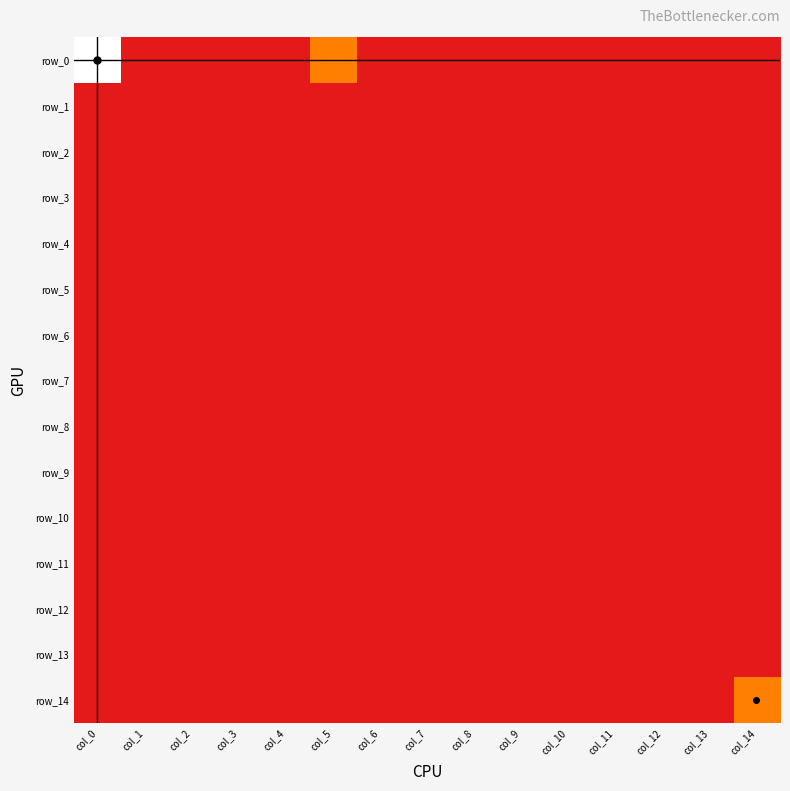

List the labels in order of row_6 value, smallest first.

col_0, col_1, col_2, col_3, col_4, col_5, col_6, col_7, col_8, col_9, col_10, col_11, col_12, col_13, col_14